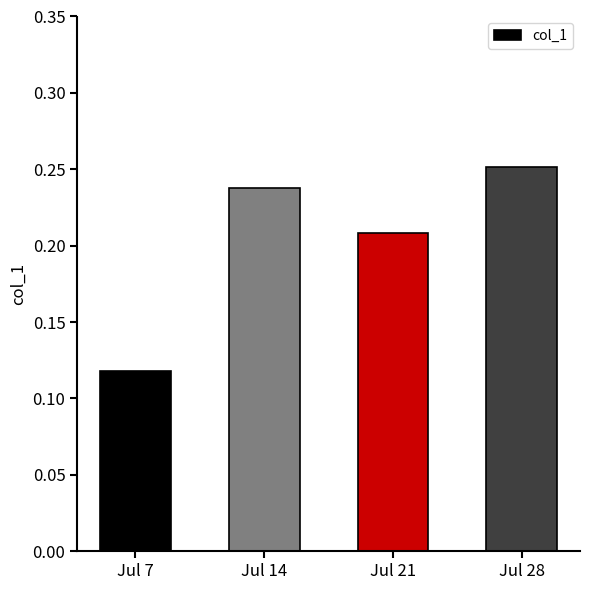

The value at Jul 28 is 0.4. True or false?

False